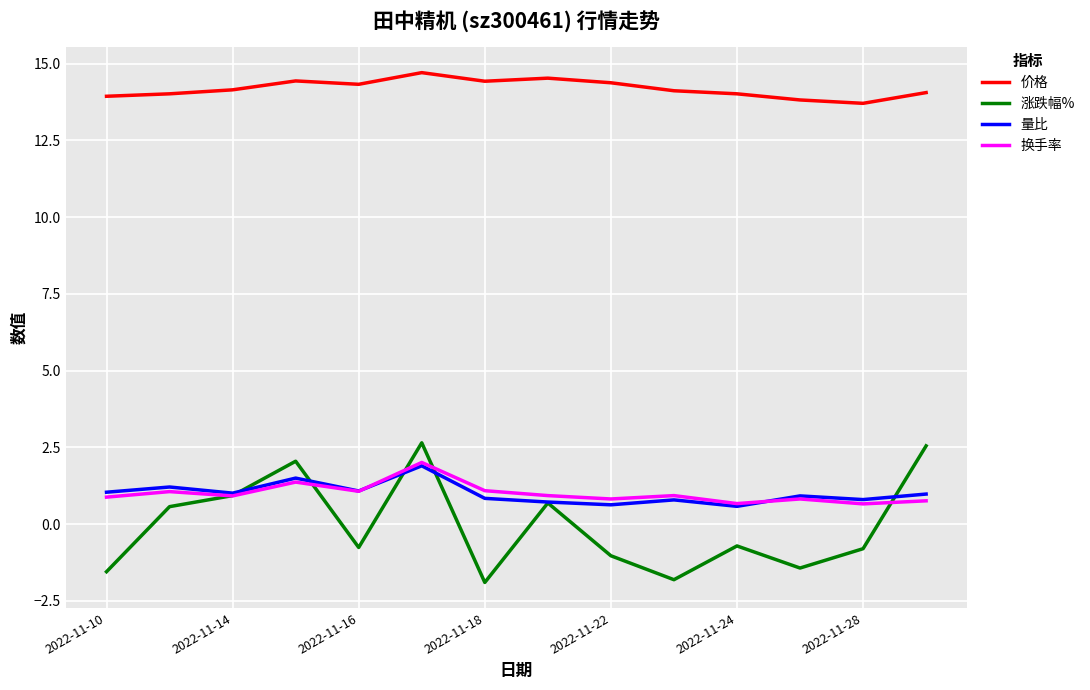

What is the highest value of the 量比 series?

1.9